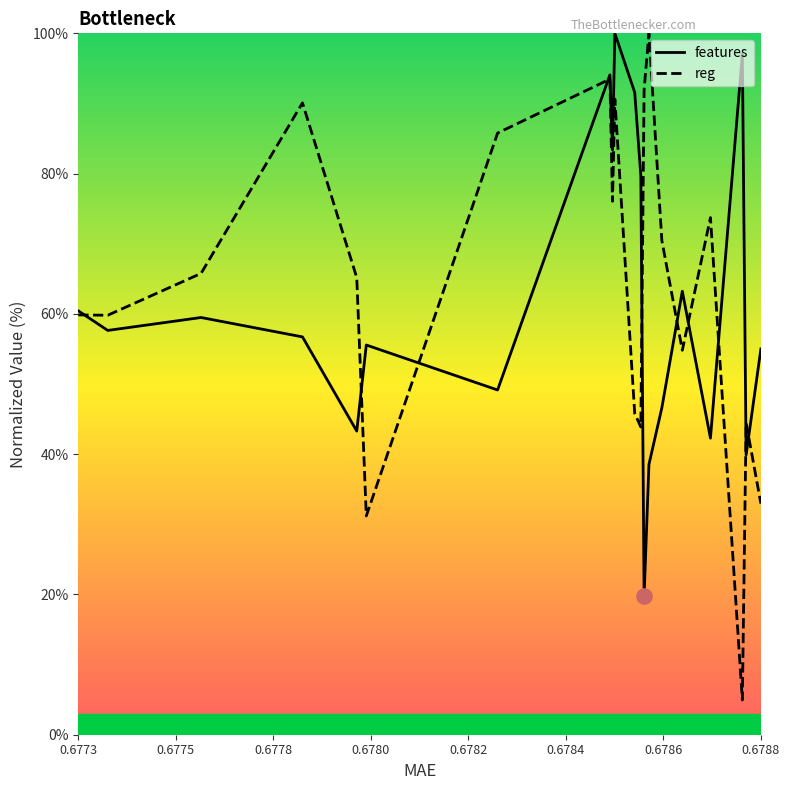

Which series has the largest Y range (max minus min)?

reg